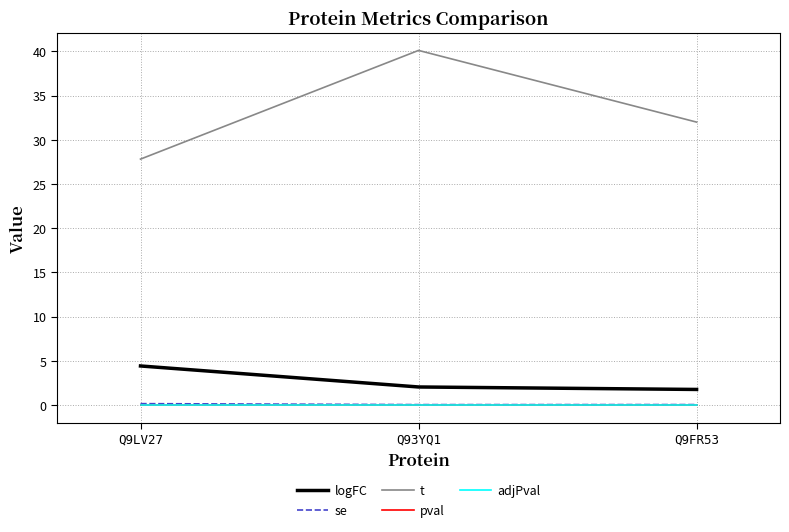

What is the sum of the se values at Q9LV27 and Q93YQ1?

0.2